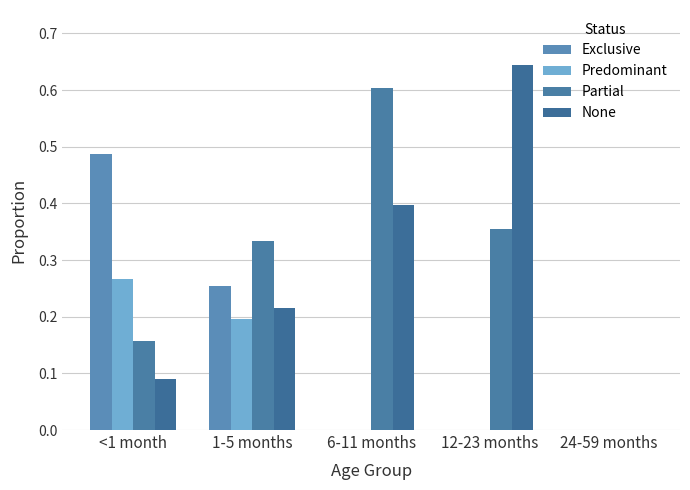

What position from the left is <1 month?

1